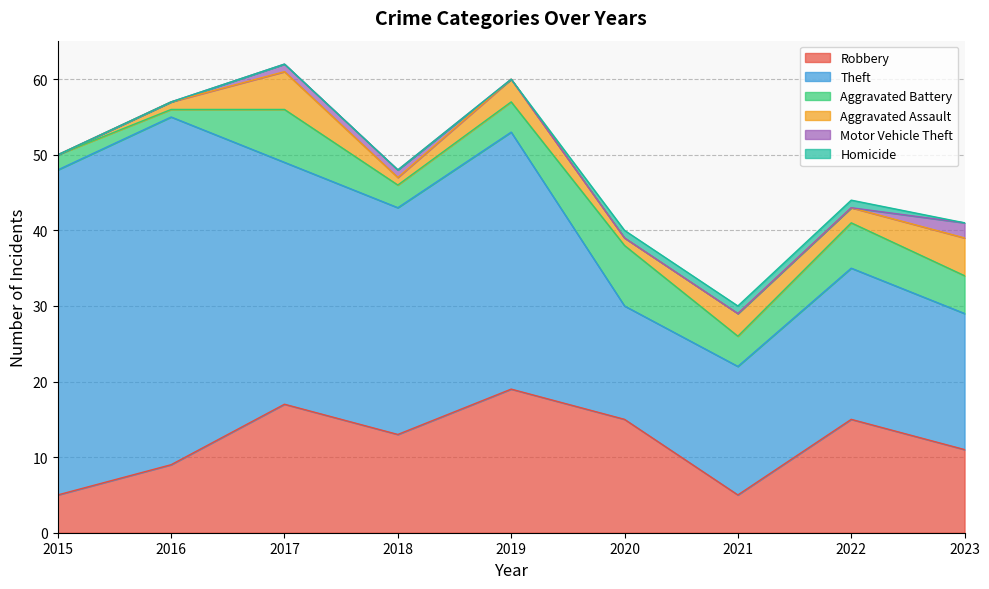

True or false: Aggravated Battery and Homicide cross at least once.

False